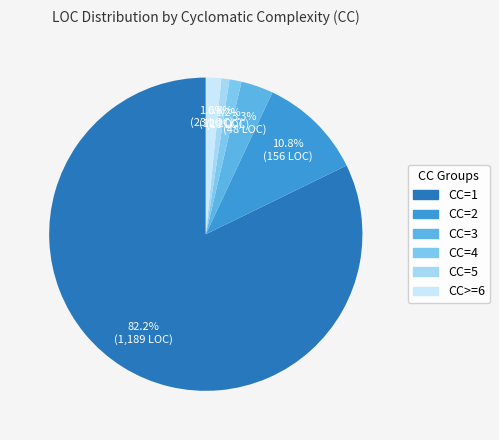

Which category has the biggest portion of the pie?

CC=1